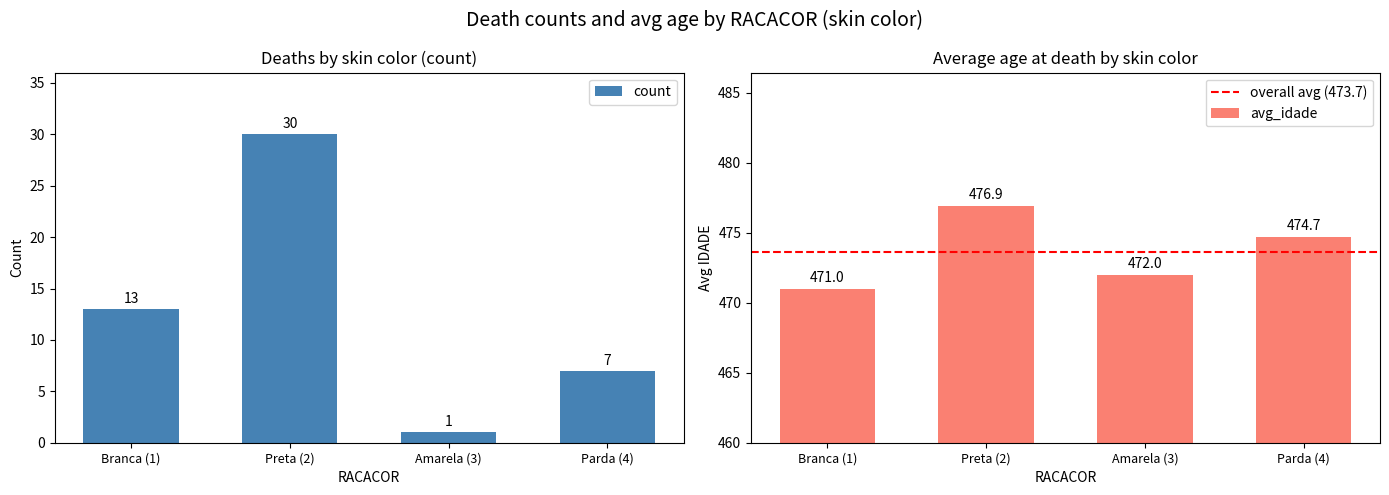

The avg_idade series shows 476.9 at Preta (2). True or false?

True